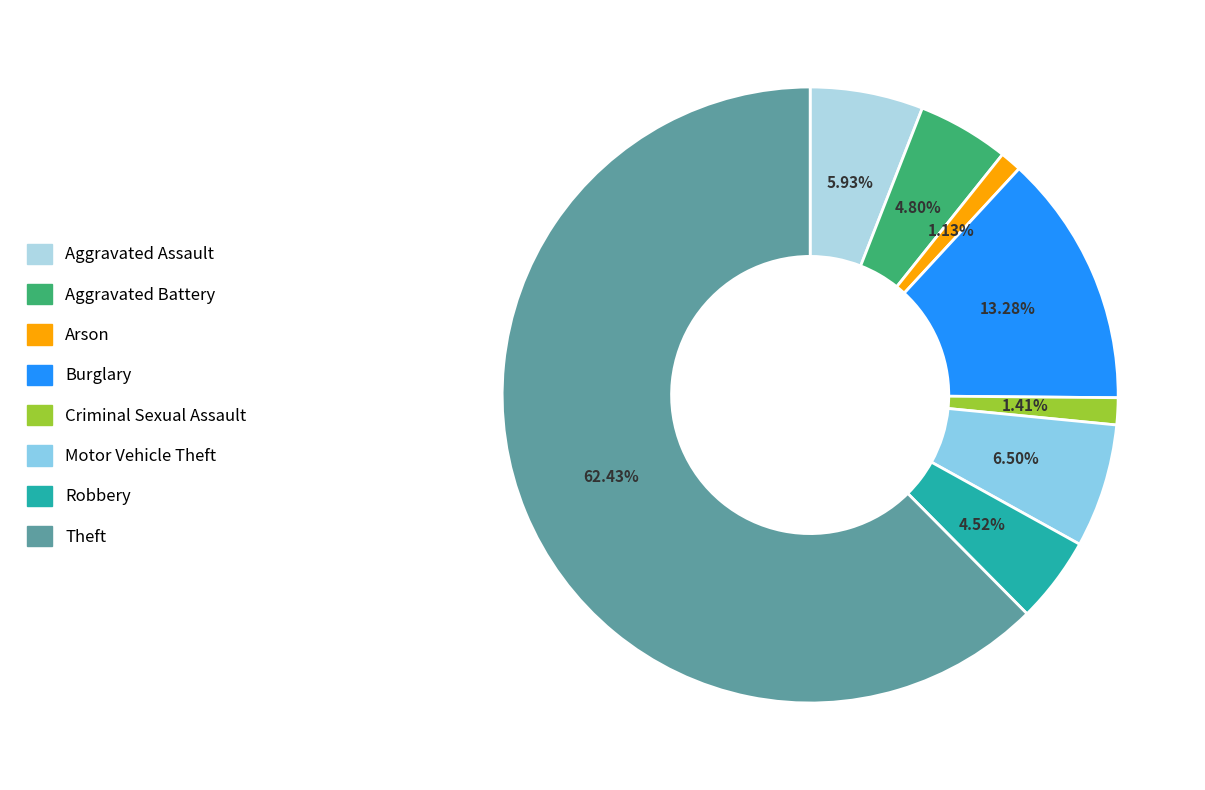

How many slices are in this pie chart?

8